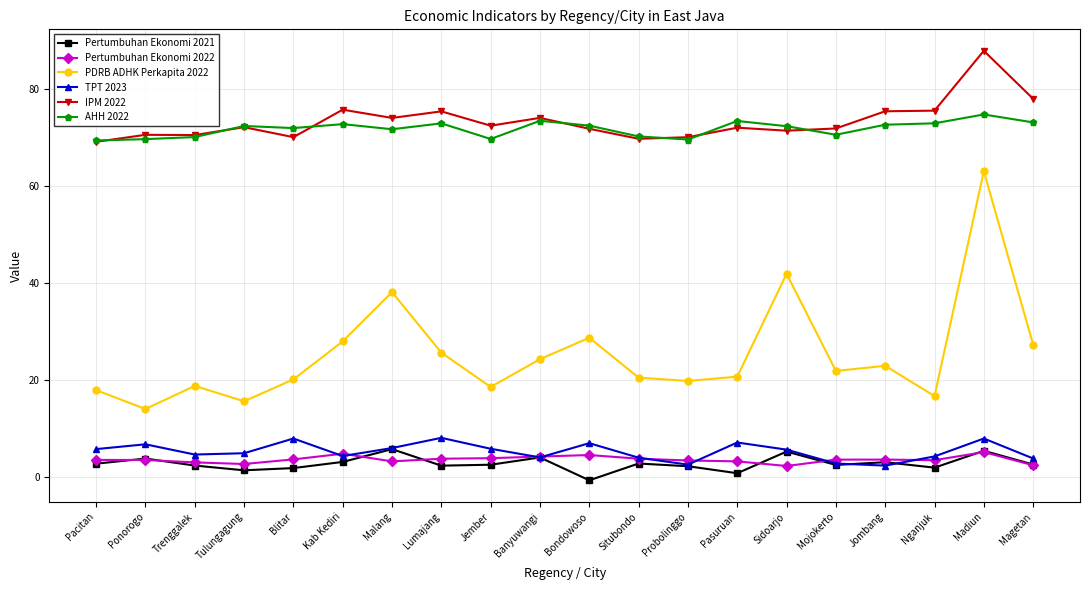

What position from the left is Sidoarjo?

15